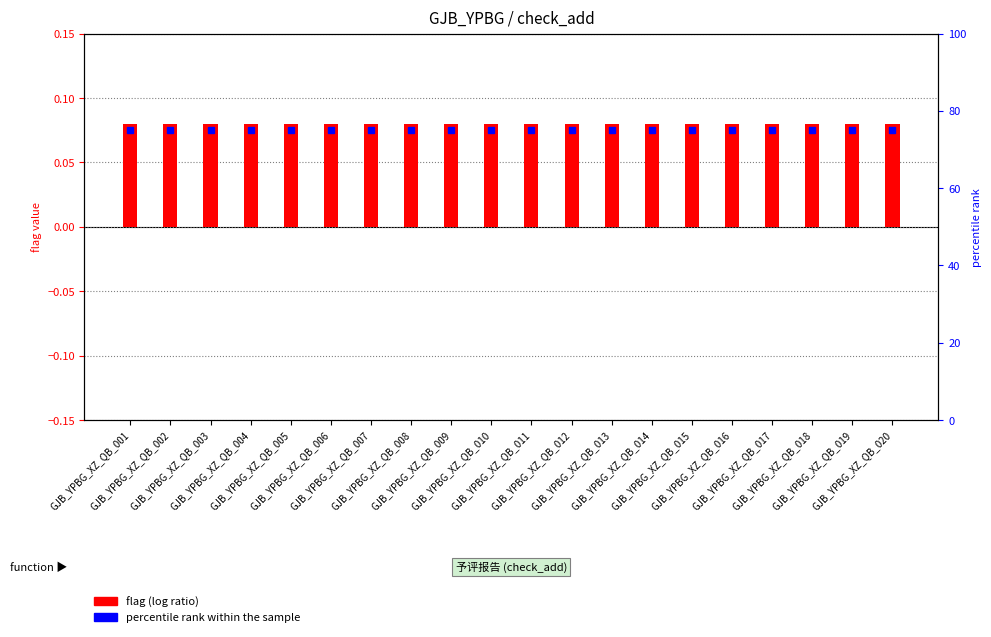

What is the approximate value of flag (log ratio) at GJB_YPBG_XZ_QB_007?

0.1